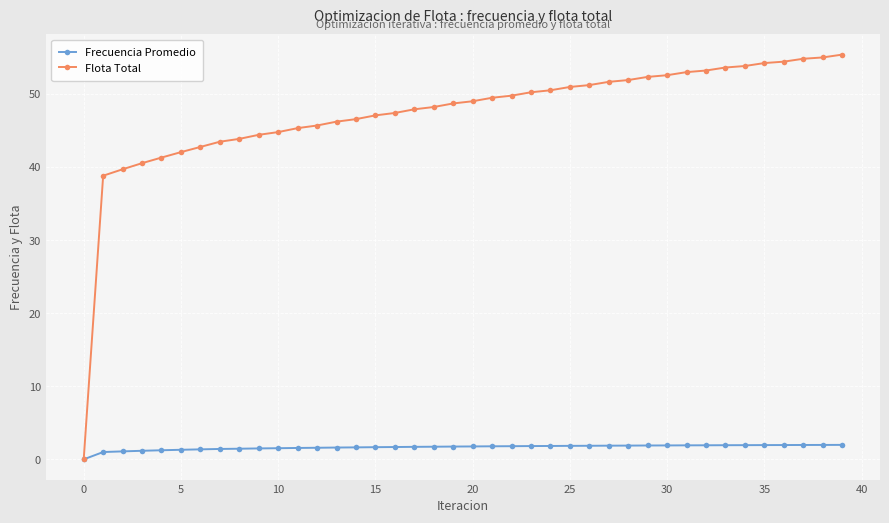

How many lines are shown in the chart?

2